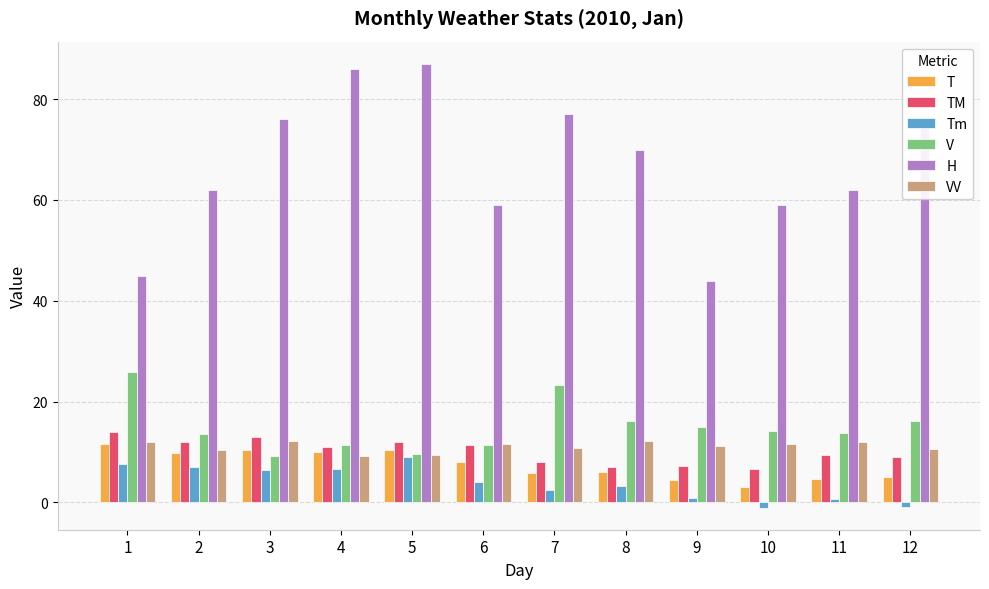

What are all the series names shown in the legend?

T, TM, Tm, V, H, VV